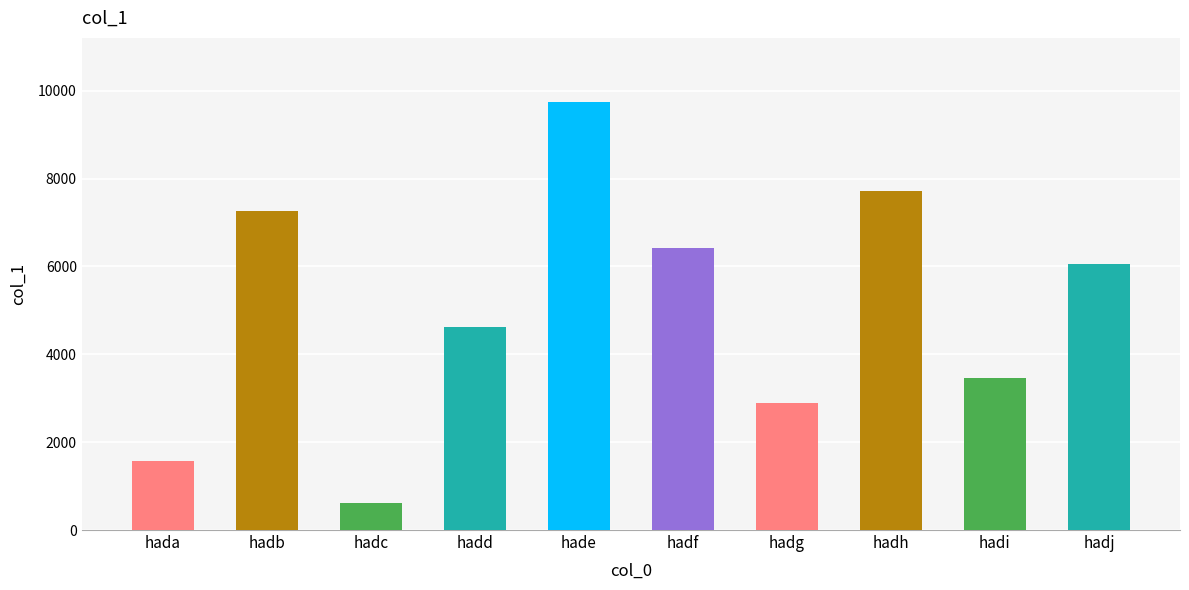

What is the average value?

5035